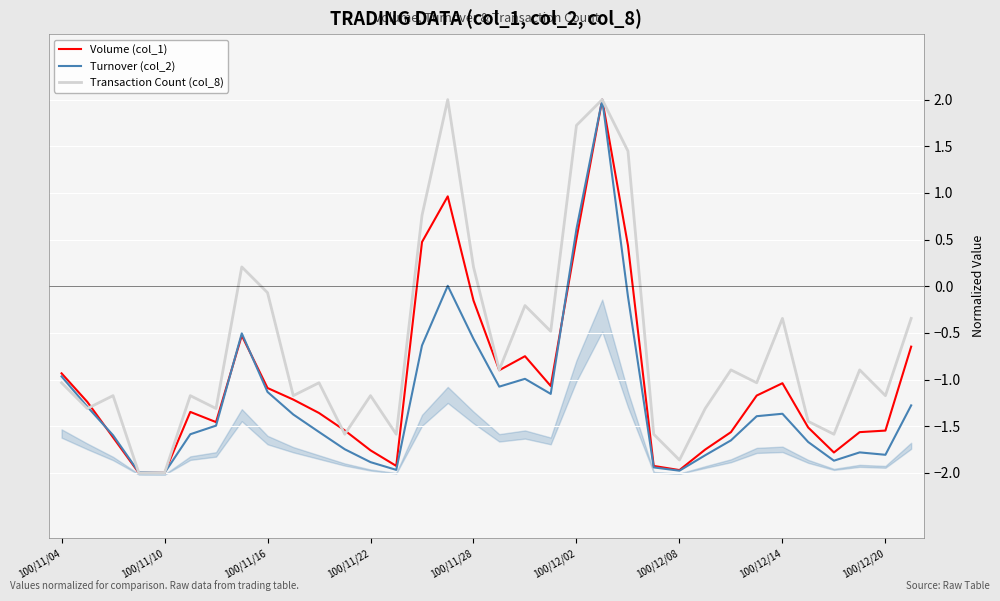

After their last crossing, which series has the higher values: Transaction Count (col_8) or Volume (col_1)?

Transaction Count (col_8)